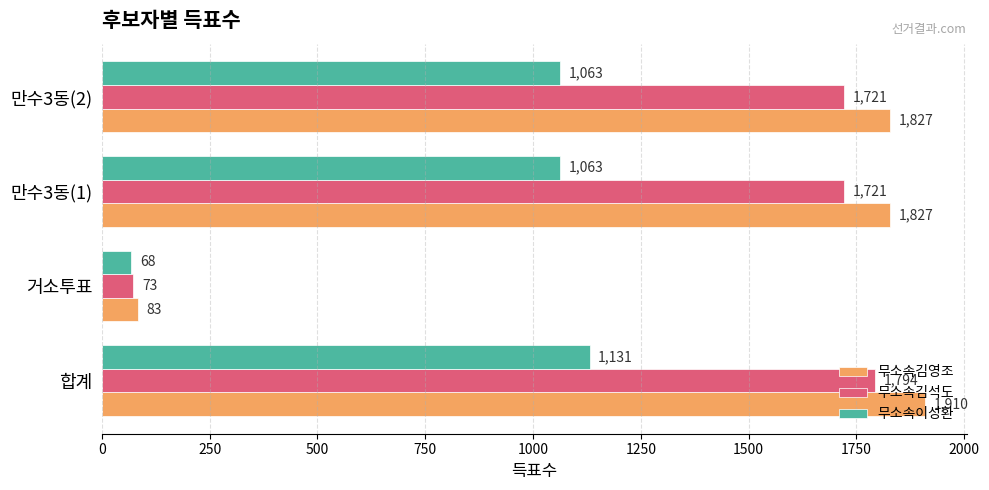

At how many categories does at least one series exceed 637?

3